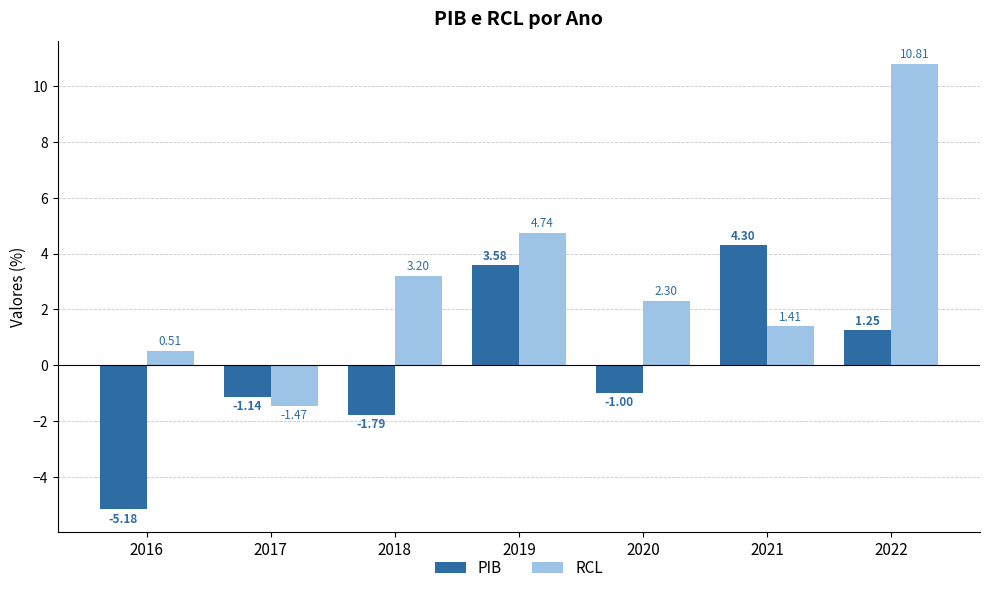

What is the spread (max minus min) of values at 2017?

0.3